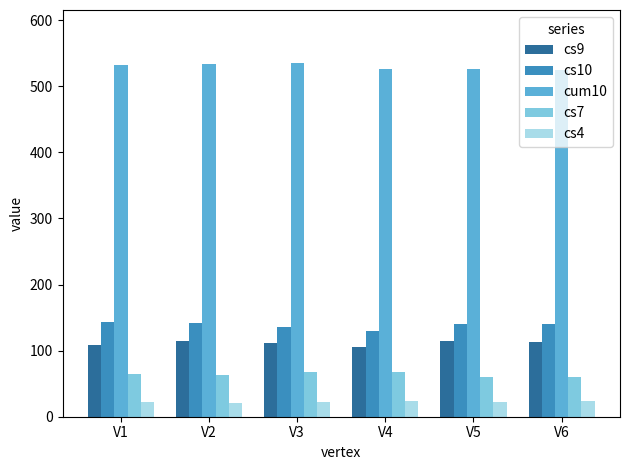

True or false: cs10 has a value of 73 at V3.

False